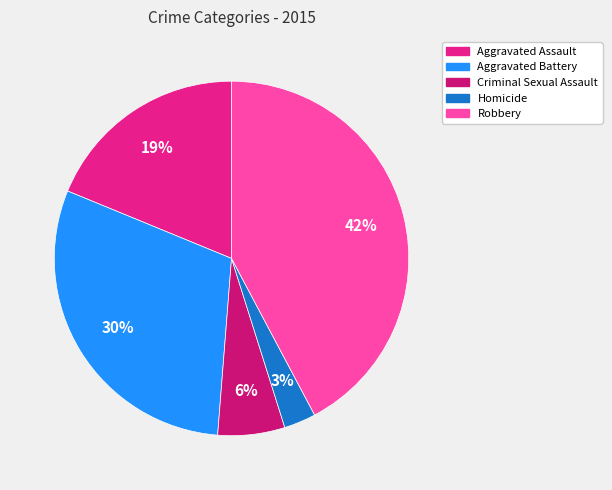

Does Criminal Sexual Assault account for over 50% of the chart?

No